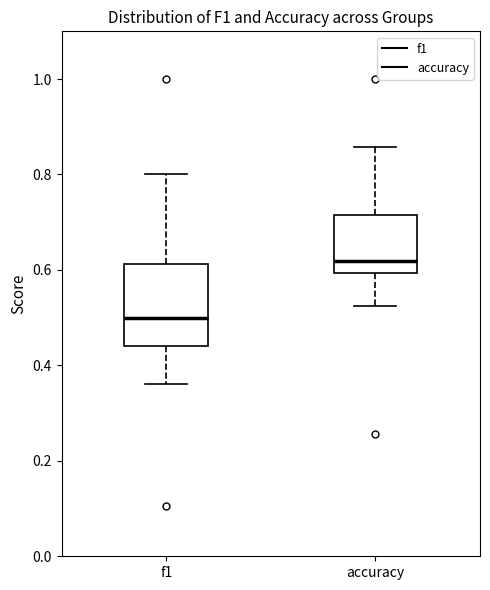

Reading left to right, transcribe this box plot: for each box, give where its median line is, the range the box spans, and where its two whiskers end, as read against the y-axis. The values are not printed on the chart, so give them approximately, as read against the axis.

f1: median 0.50, box 0.44 to 0.62, whiskers 0.36 to 0.80
accuracy: median 0.62, box 0.60 to 0.72, whiskers 0.52 to 0.86